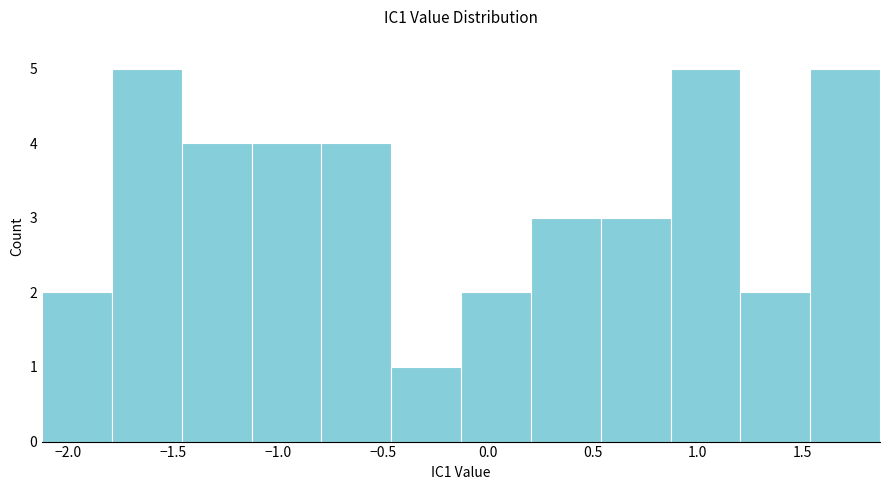

Reading left to right, transcribe this chart: for each bar, give the range it covers on the x-axis and its height. Neither the bar edges nor the heights are printed on the chart, so give them approximately, as read against the axes.

-2.10 to -1.80: 2
-1.80 to -1.45: 5
-1.45 to -1.10: 4
-1.10 to -0.80: 4
-0.80 to -0.45: 4
-0.45 to -0.15: 1
-0.15 to 0.20: 2
0.20 to 0.55: 3
0.55 to 0.85: 3
0.85 to 1.20: 5
1.20 to 1.55: 2
1.55 to 1.85: 5